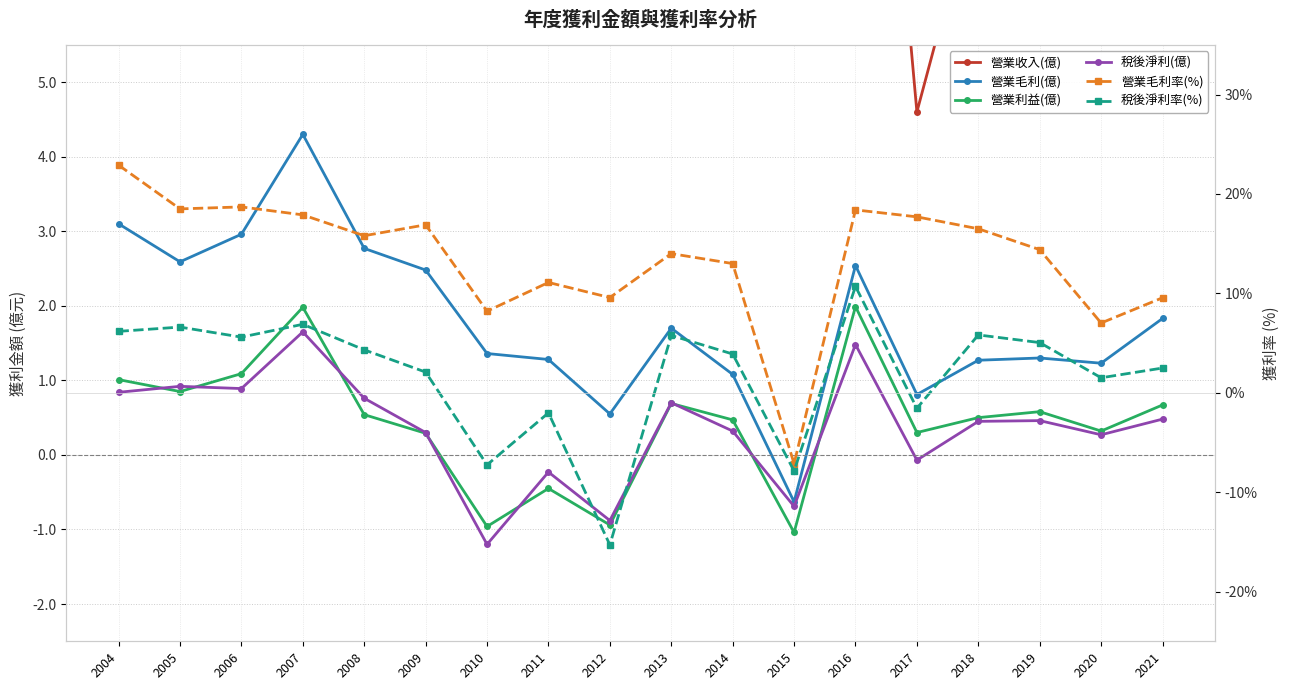

True or false: 營業毛利率(%) has a value of 18.4 at 2016.

True